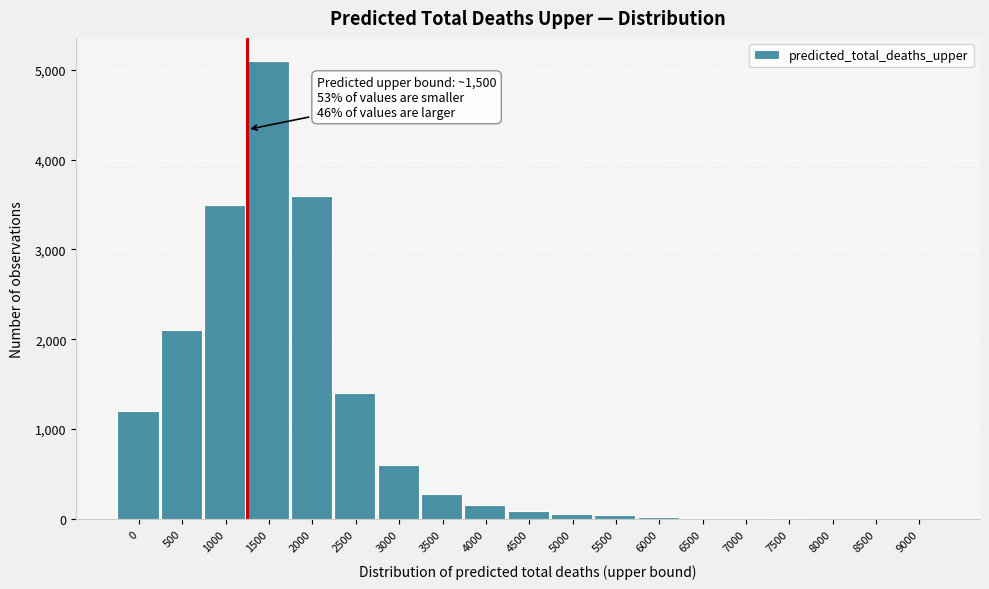

Is it true that the value at 2000 is 1224?

False